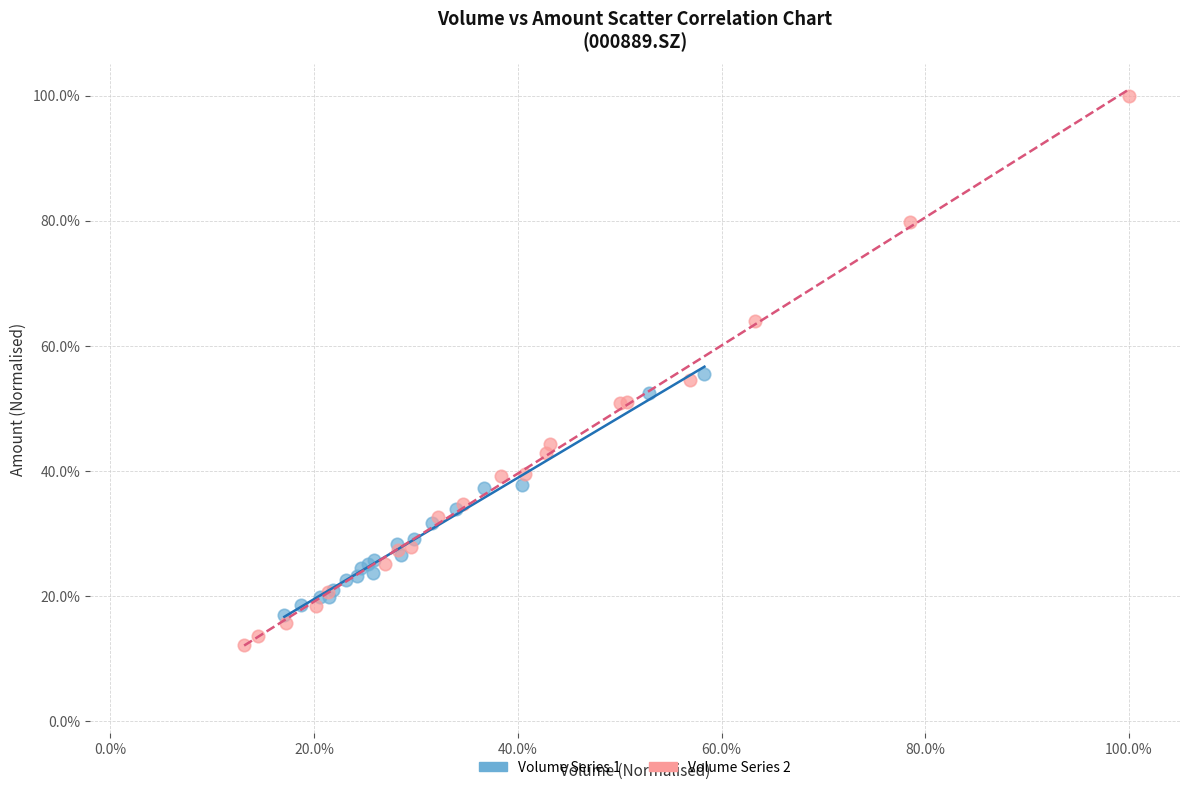

Which series has the largest Y range (max minus min)?

Volume Series 2